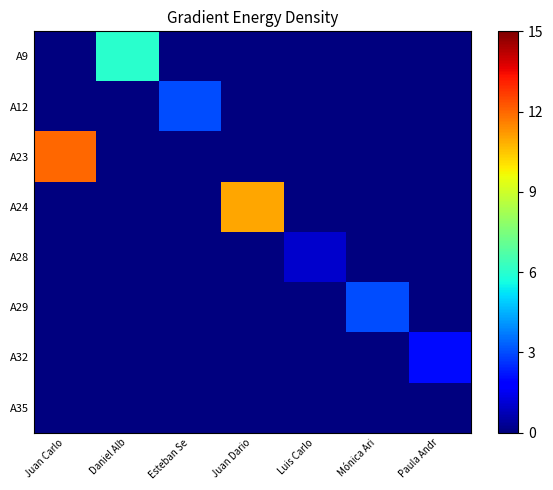

Which series changed the most between Esteban Se and Luis Carlo?

A12